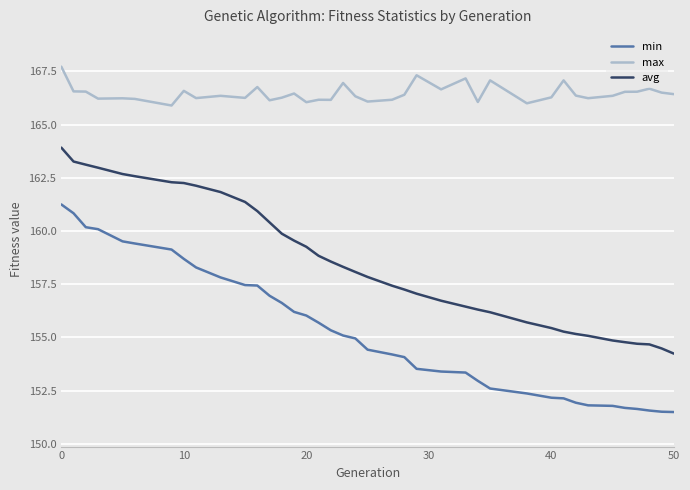

Which series has the widest spread of values?

min